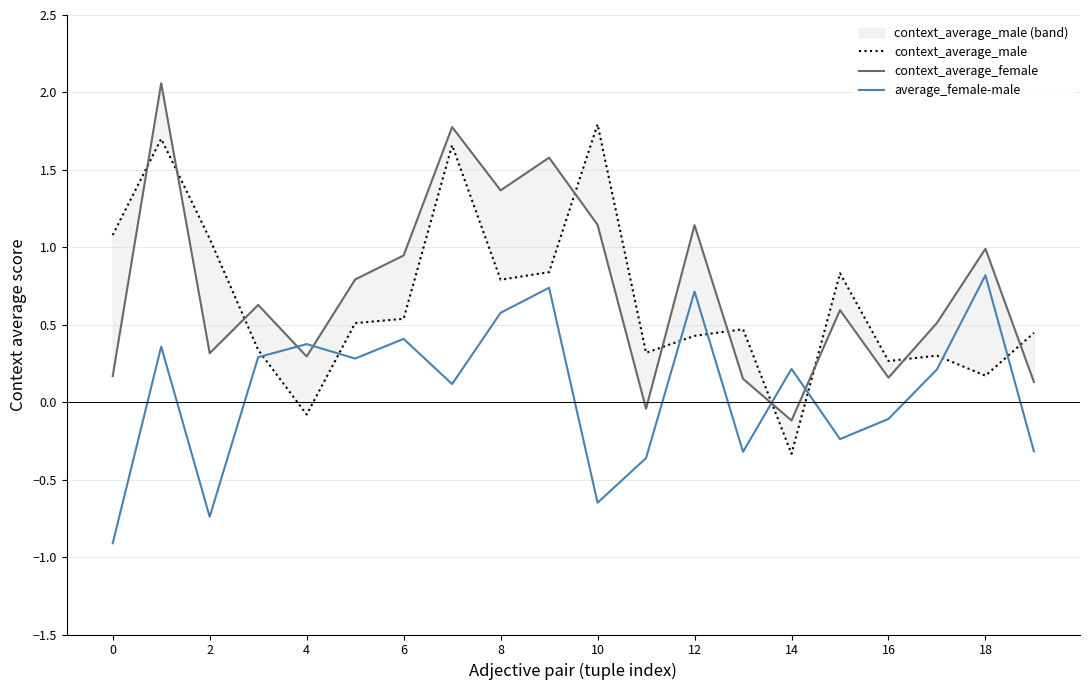

What is the maximum value for average_female-male?

0.8